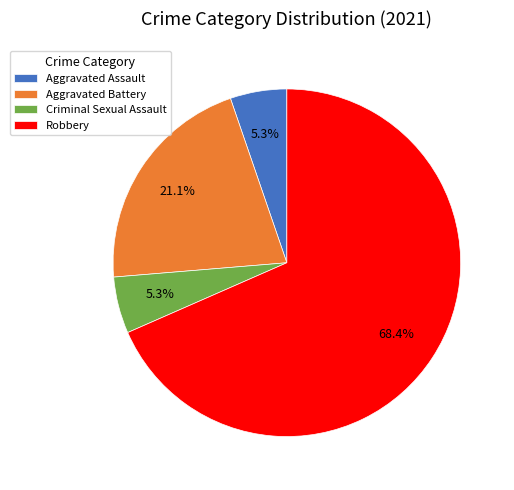

Combined, do Aggravated Battery and Aggravated Assault account for over 50%?

No